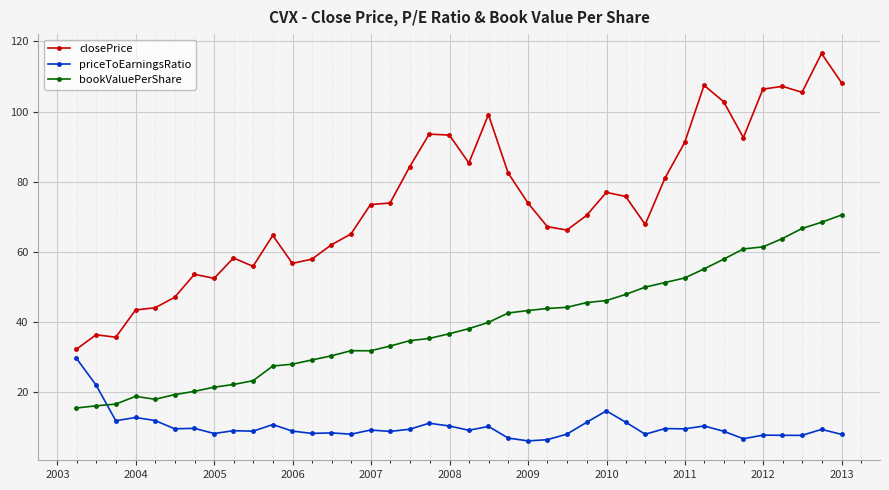

True or false: priceToEarningsRatio has more than 0 interior local peaks.

True